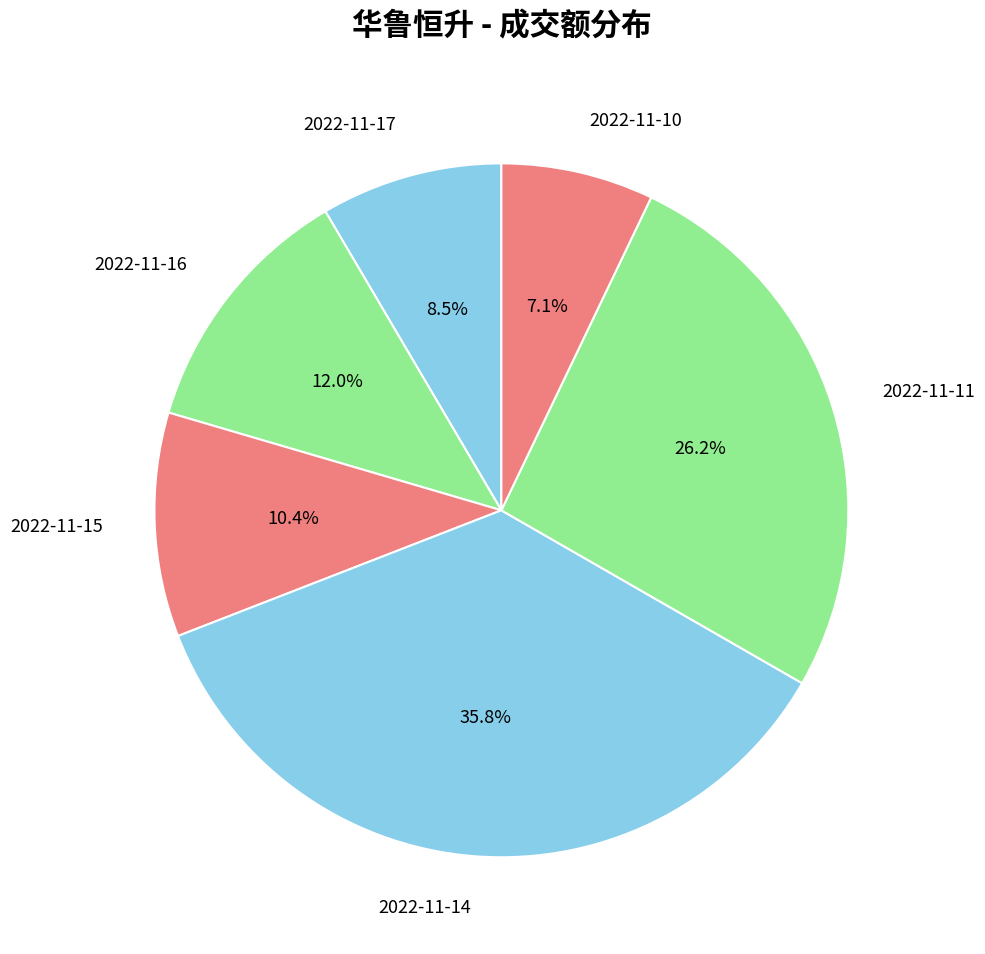

What portion of the pie excludes 2022-11-17?

91.5%